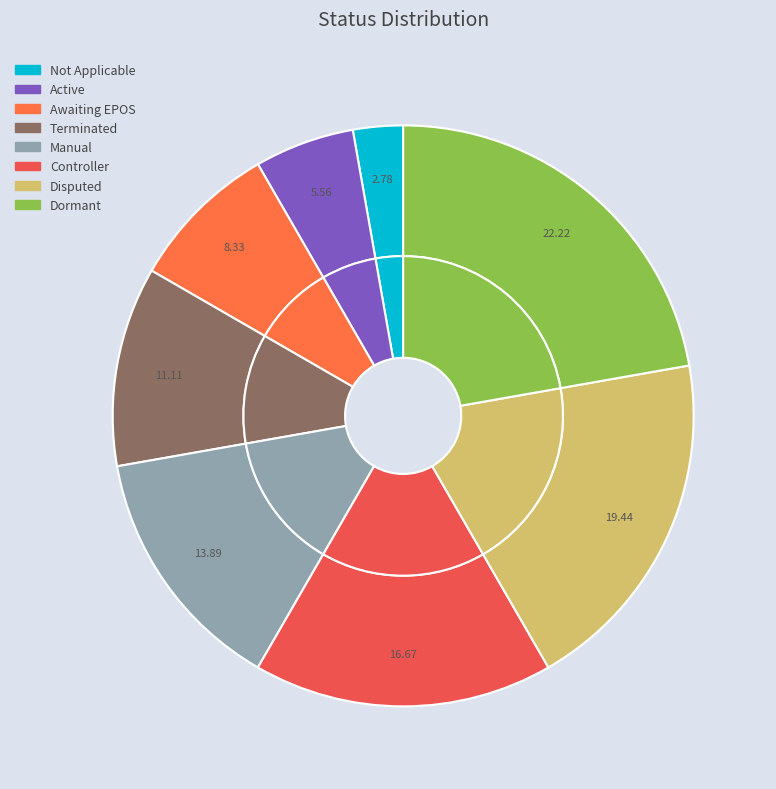

Count the number of slices in the pie.

8